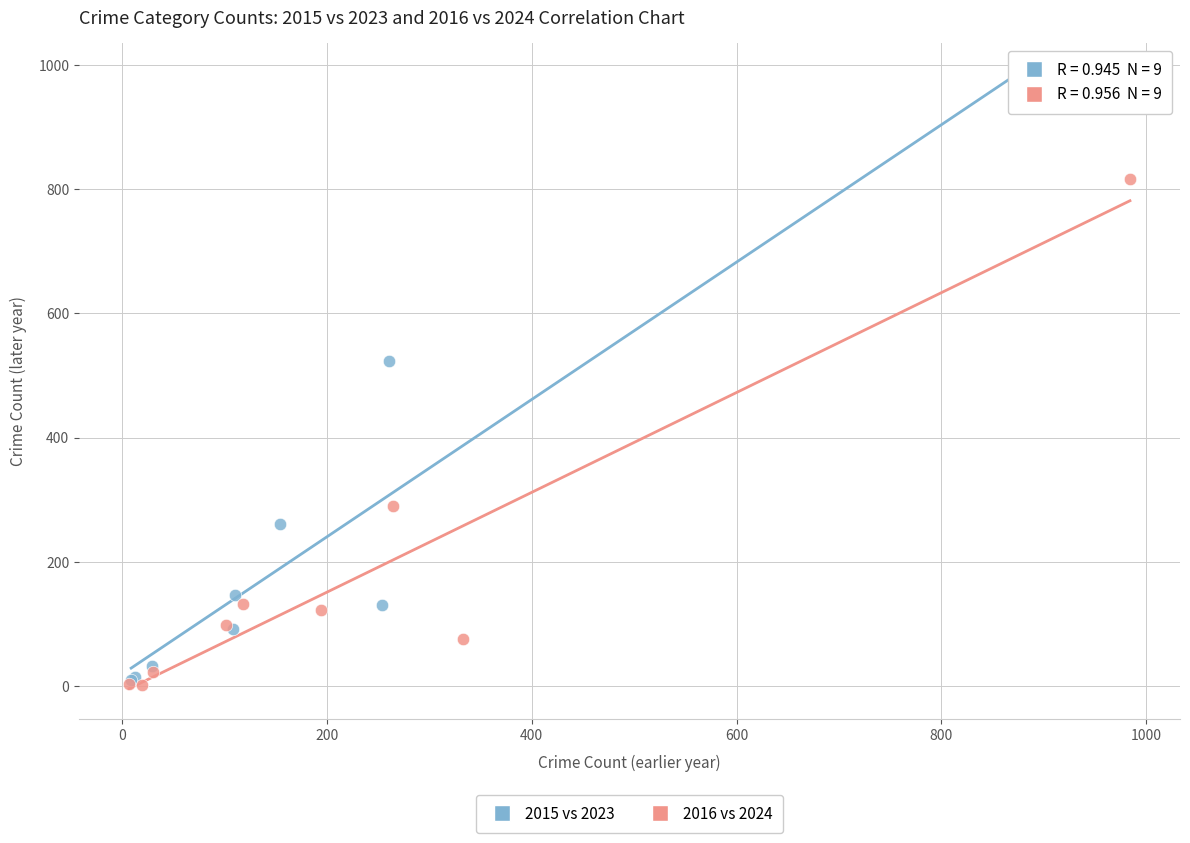

Which series contains the highest Y value?

2015 vs 2023